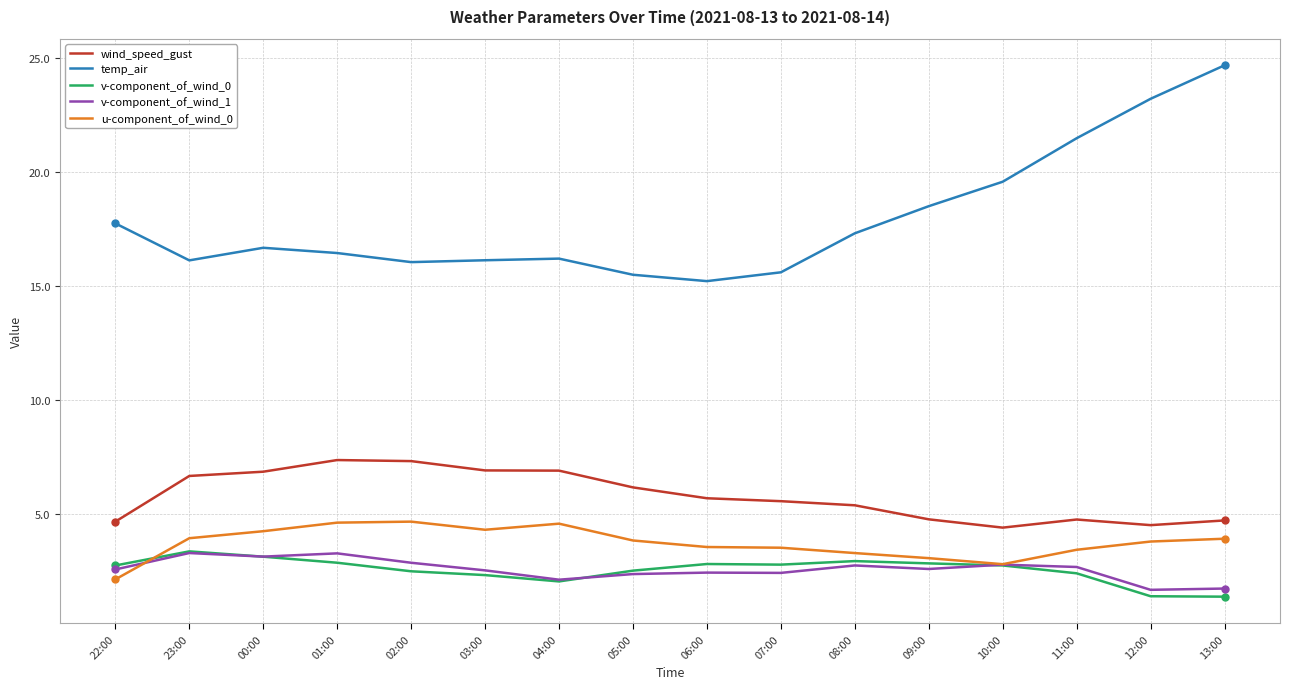

What position from the left is 00:00?

3